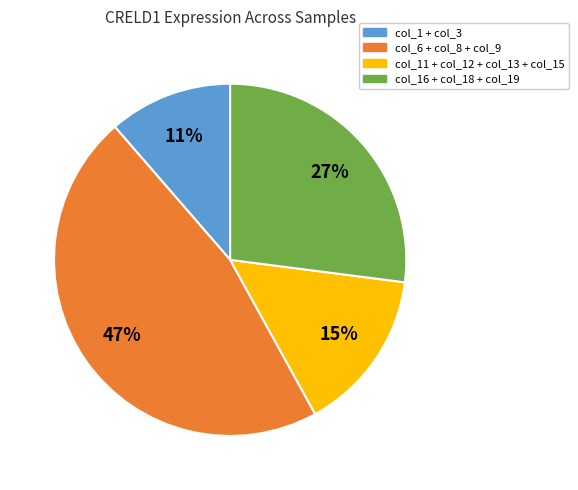

Is there a majority slice in this chart?

No